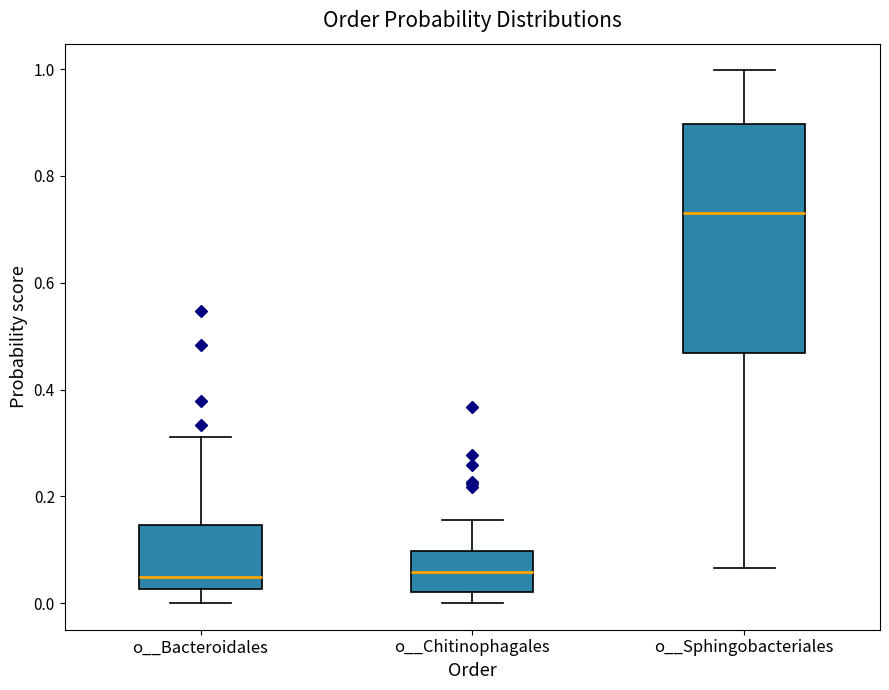

Reading left to right, read every box against the y-axis: the position of its median line, the range the box covers, and the ends of its whiskers. The values are not printed on the chart, so give them approximately, as read against the axis.

o__Bacteroidales: median 0.04, box 0.02 to 0.14, whiskers 0.00 to 0.32
o__Chitinophagales: median 0.06, box 0.02 to 0.10, whiskers 0.00 to 0.16
o__Sphingobacteriales: median 0.74, box 0.46 to 0.90, whiskers 0.06 to 1.00